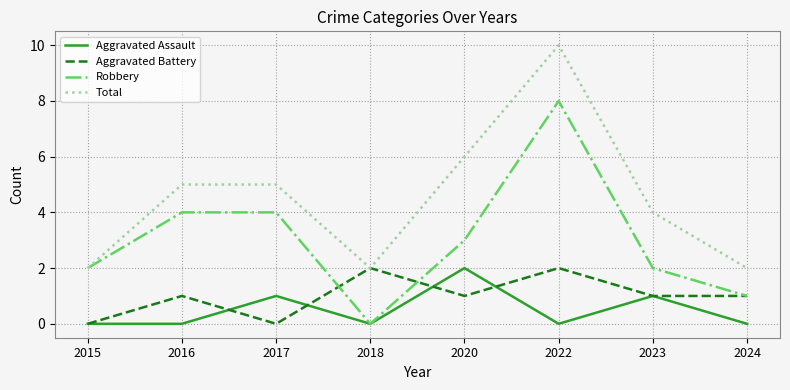

At which label does Robbery first exceed 3?

2016